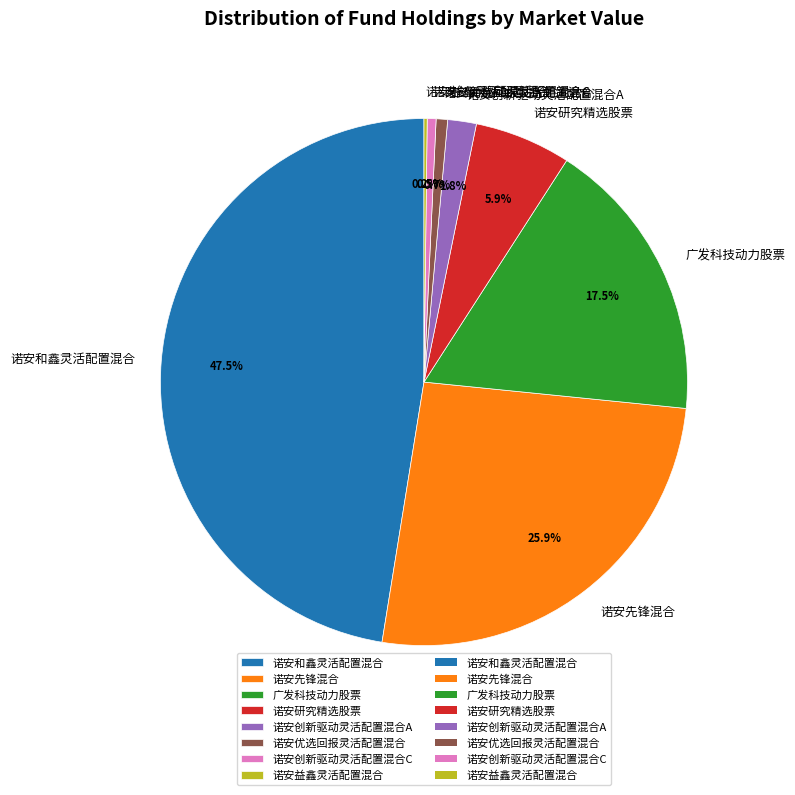

Is there any slice that represents more than half of the pie?

No